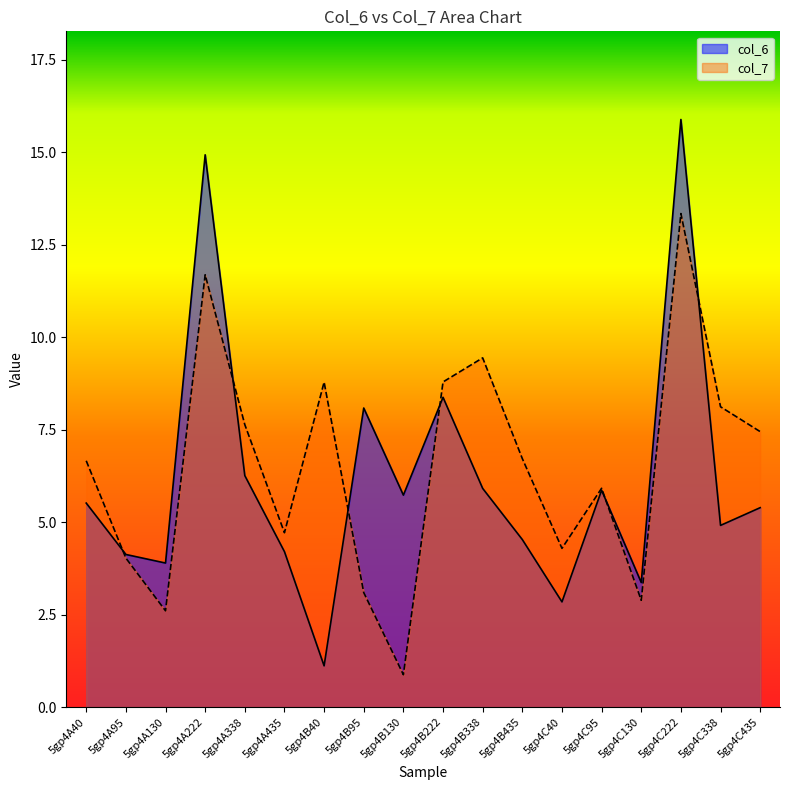

Is the value of col_7 at 5gp4C40 greater than the value of col_6 at 5gp4C130?

Yes